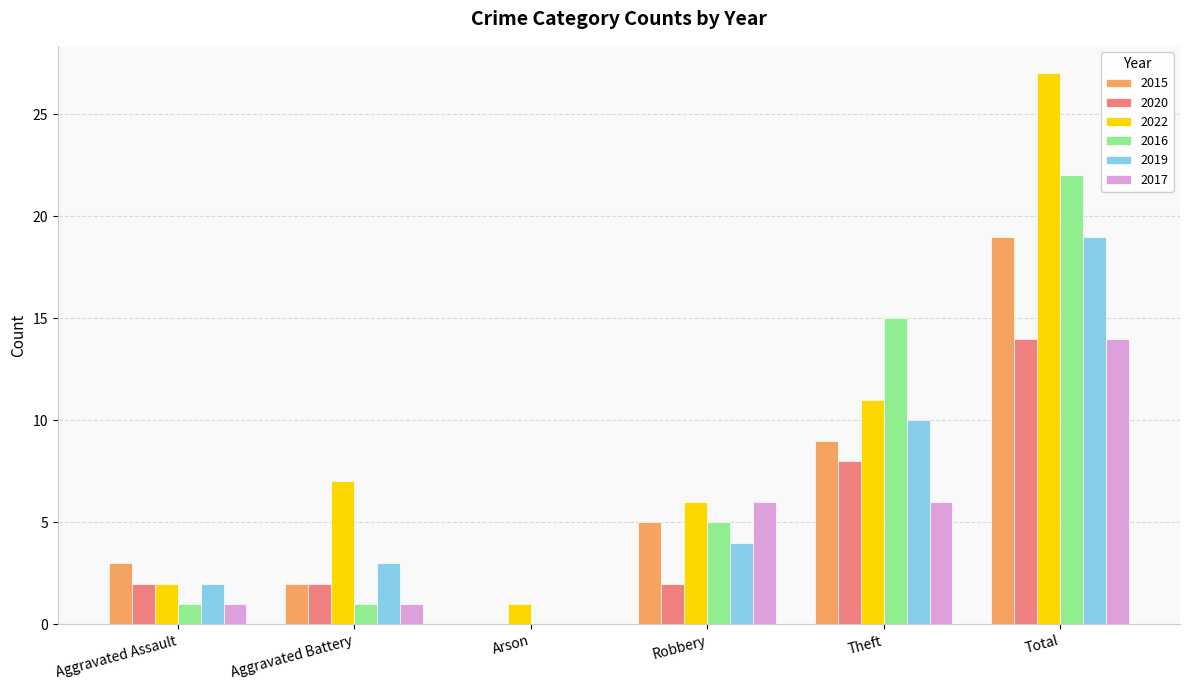

Which series has the largest range (max minus min)?

2022